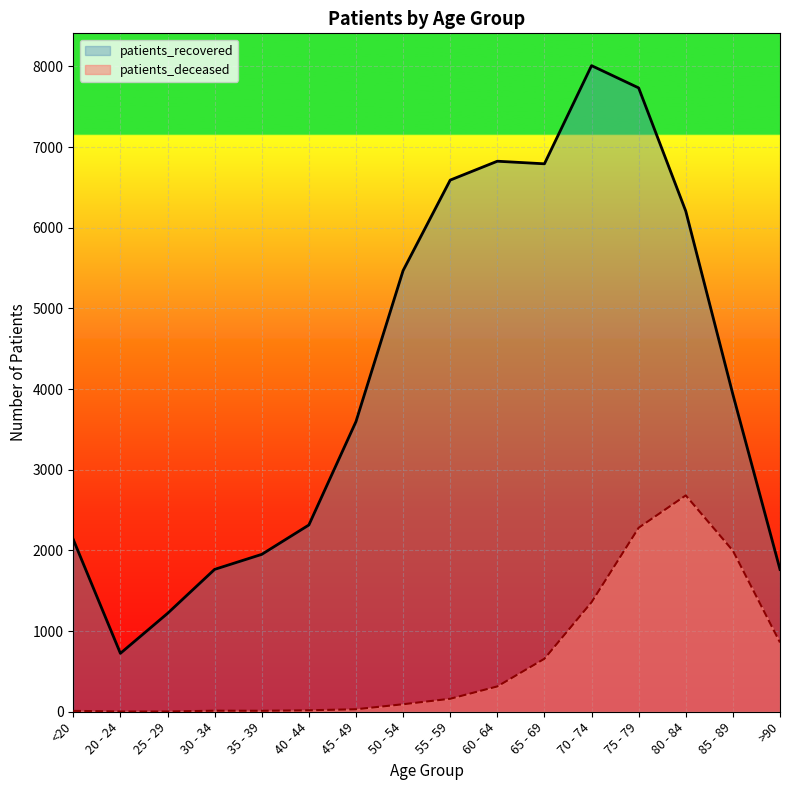

True or false: patients_recovered and patients_deceased intersect in this chart.

False